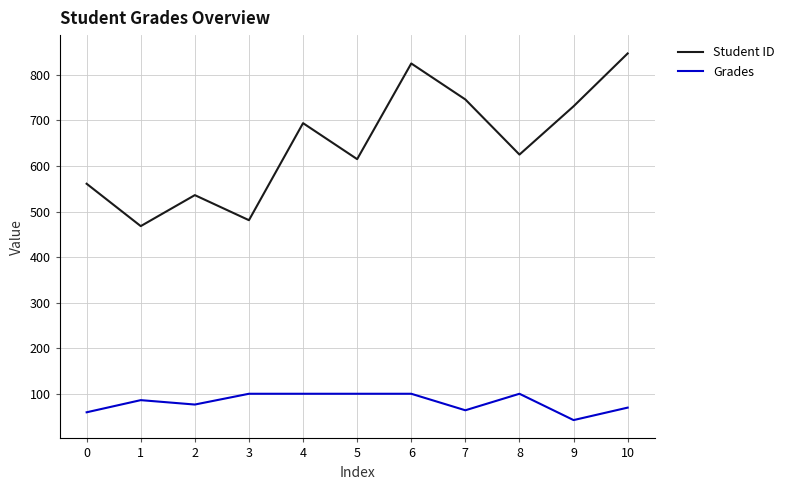

The value of Student ID at 6 is 825.0. True or false?

True